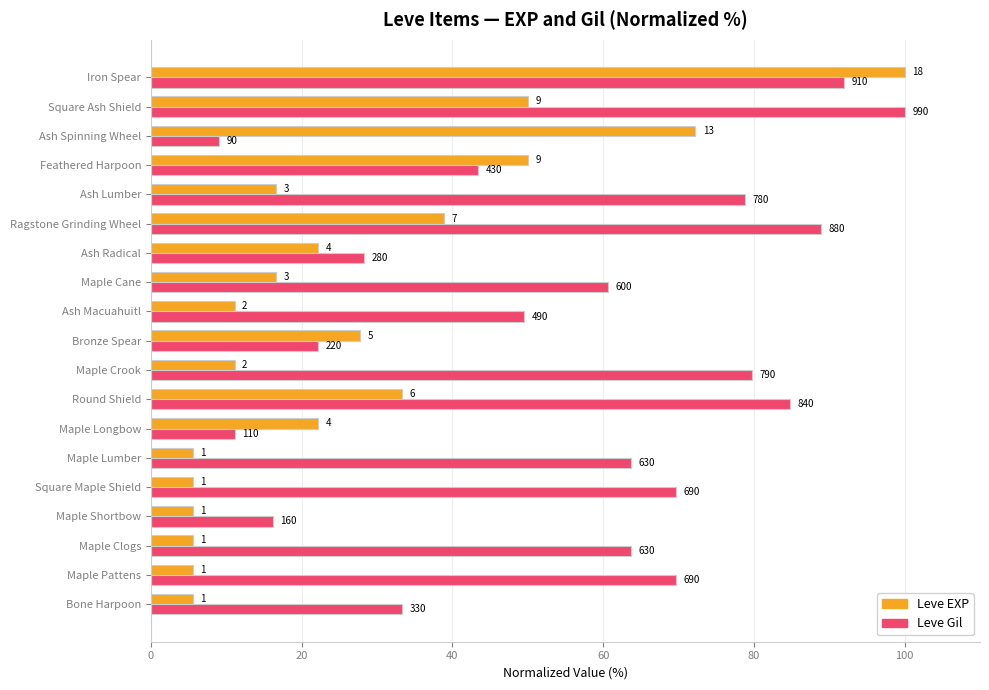

What is the lowest value of the Leve Gil series?

9.1